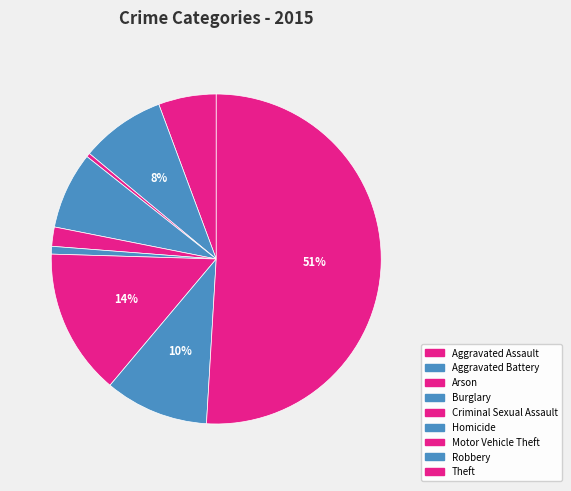

What is the majority slice?

Theft